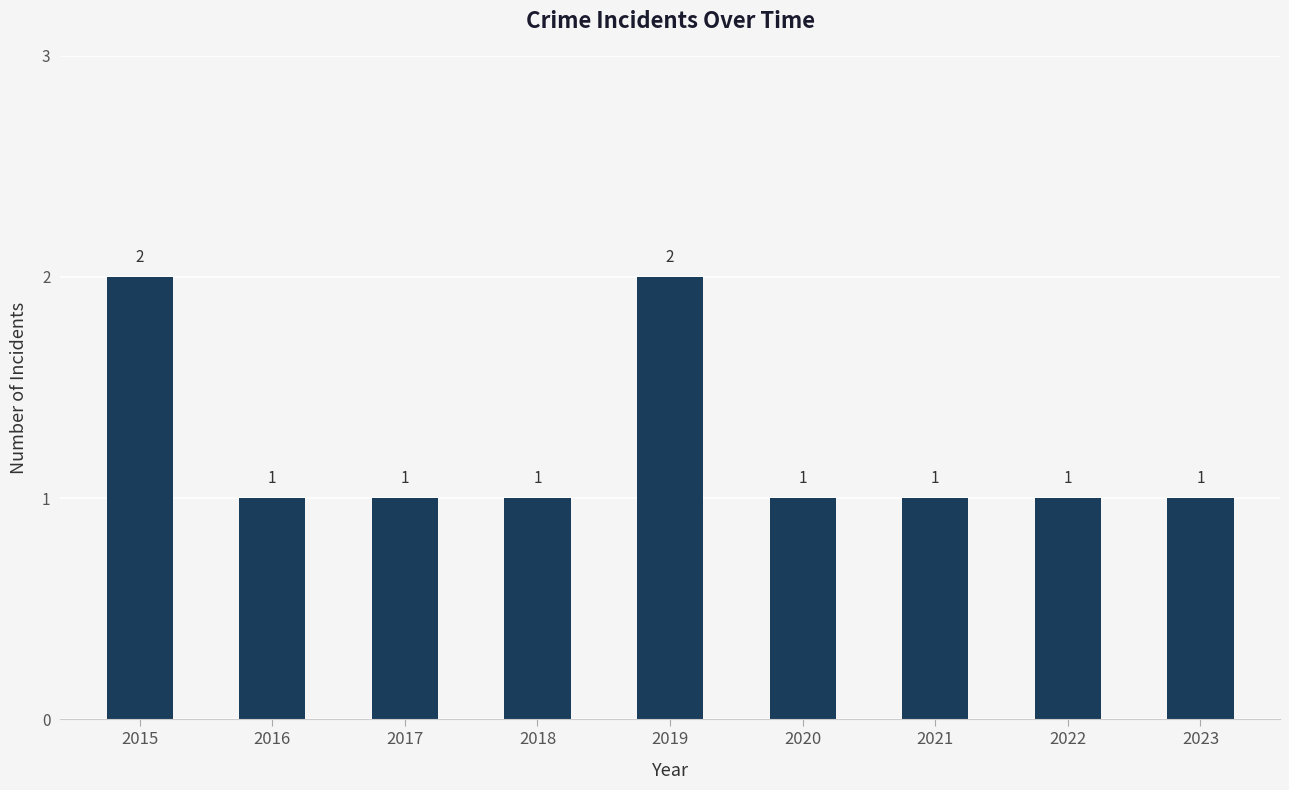

What is the value of the 7th bar from the left?

1